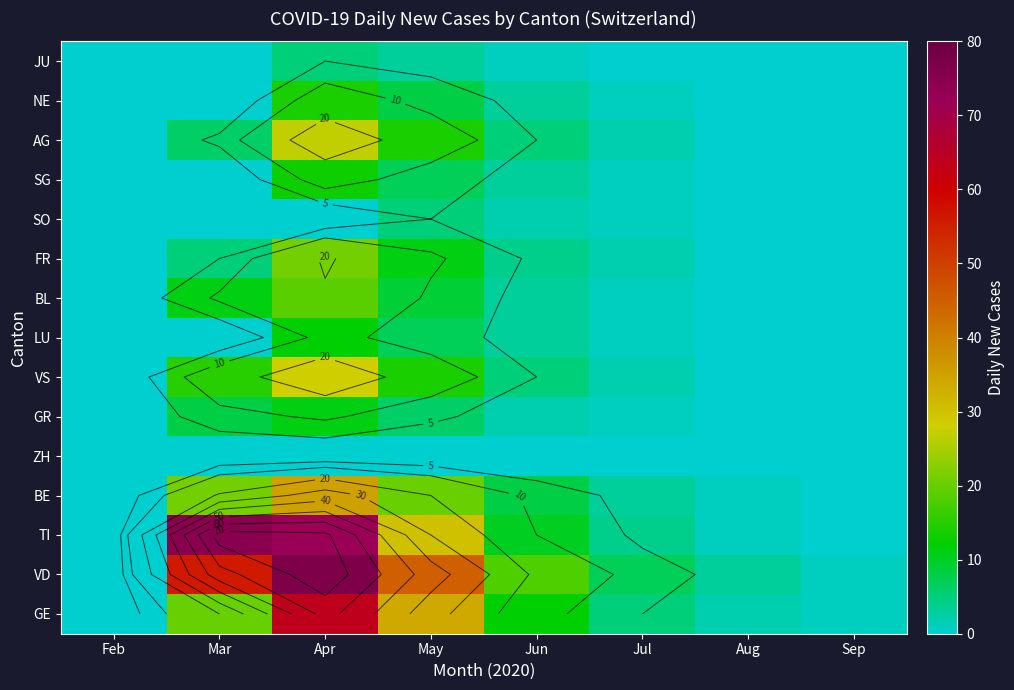

Is the value of FR at Sep greater than the value of VD at Aug?

No